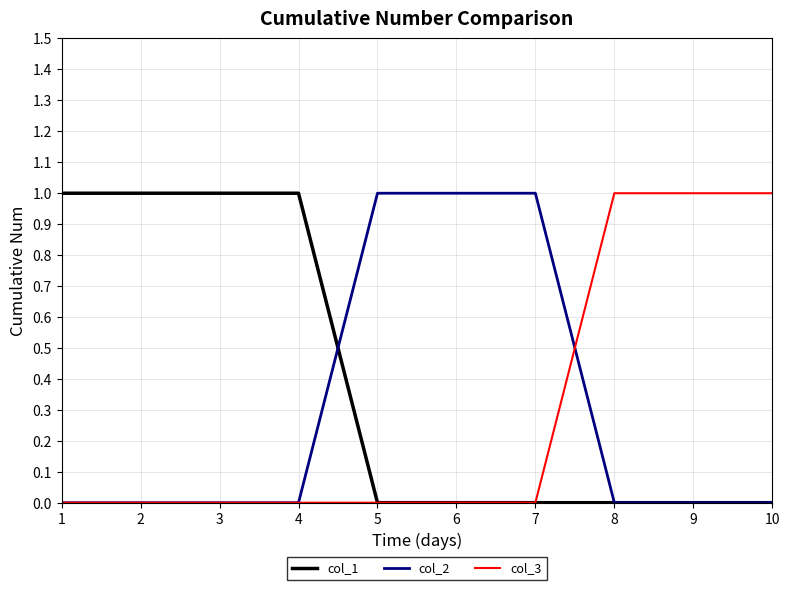

What are all the series names shown in the legend?

col_1, col_2, col_3